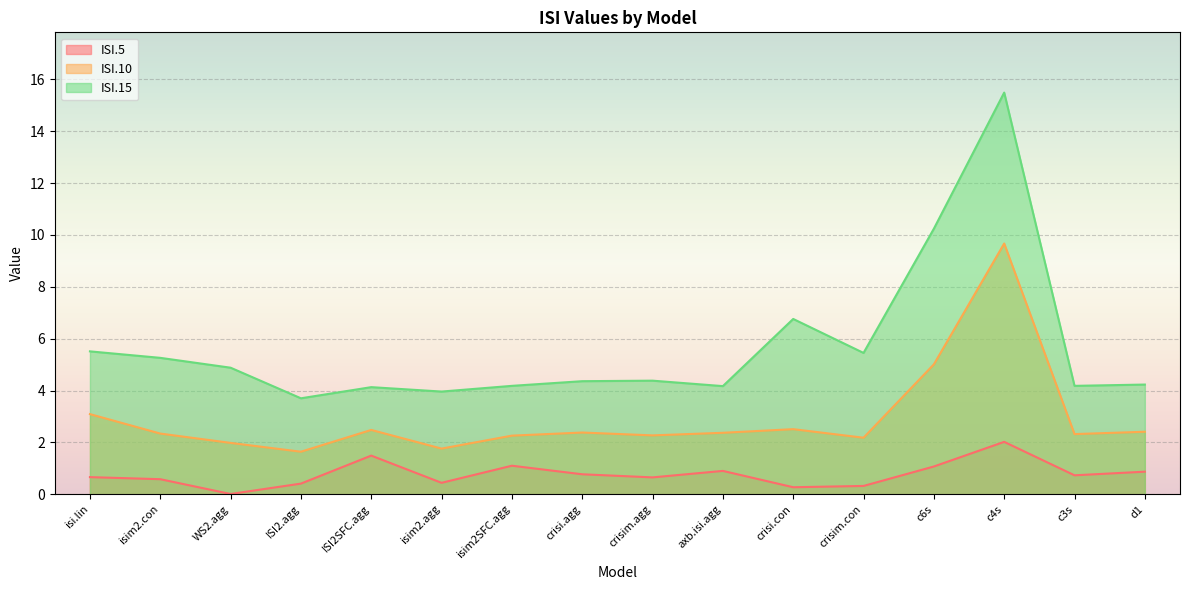

Between c6s and crisim.agg, which is larger?

c6s